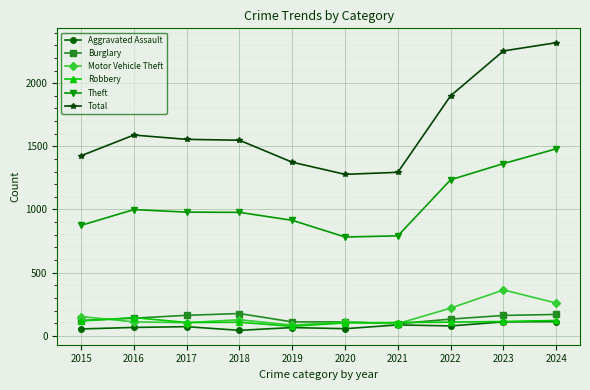

Which series has the widest spread of values?

Total